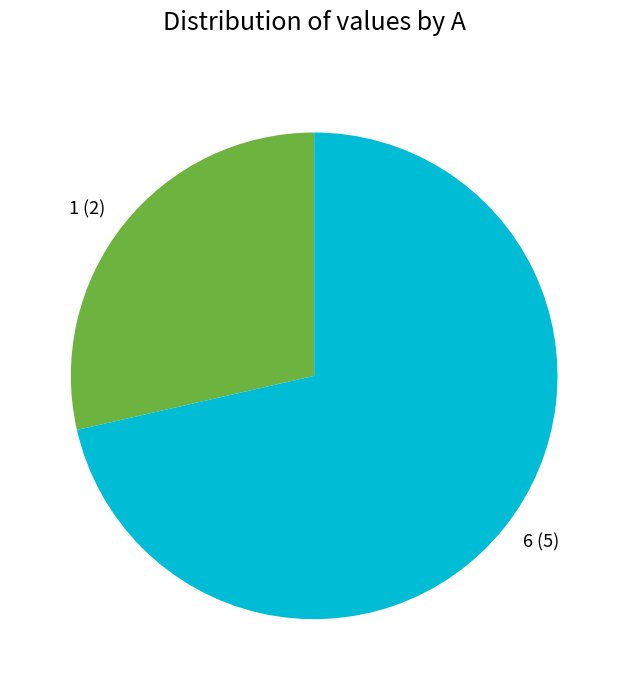

Do 1 (2) and 6 (5) together represent more than half of the pie?

Yes